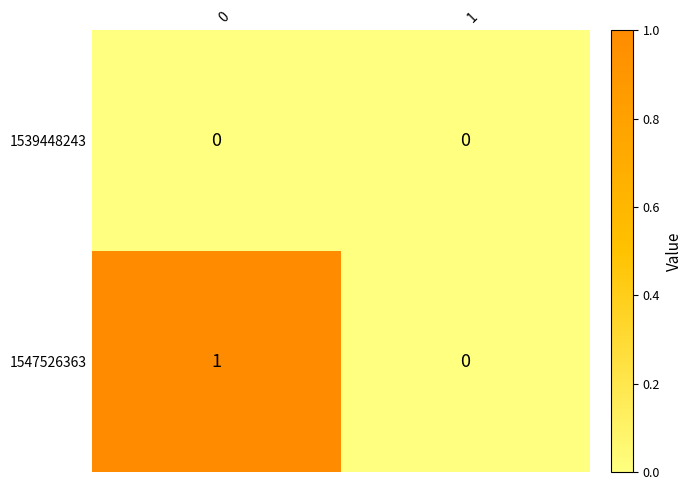

Is it true that 1539448243 equals 0 at 0?

True